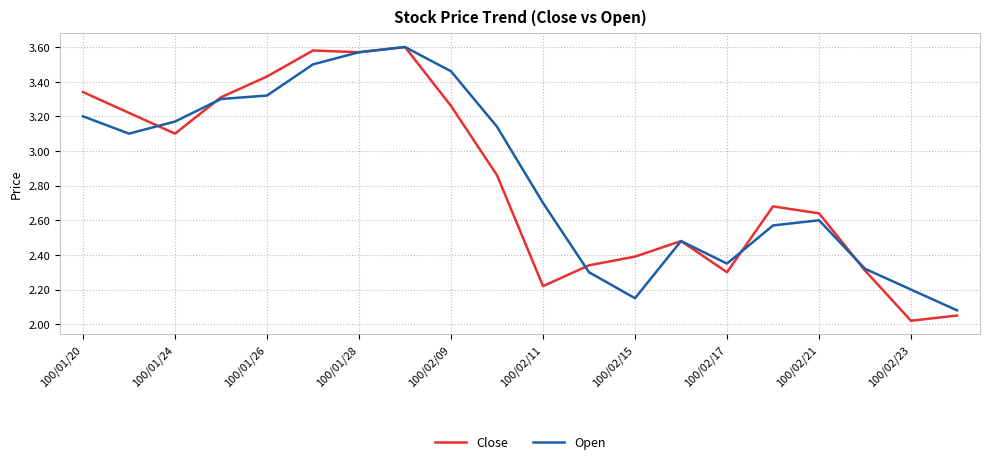

Is this an area chart (filled region under the line)?

No